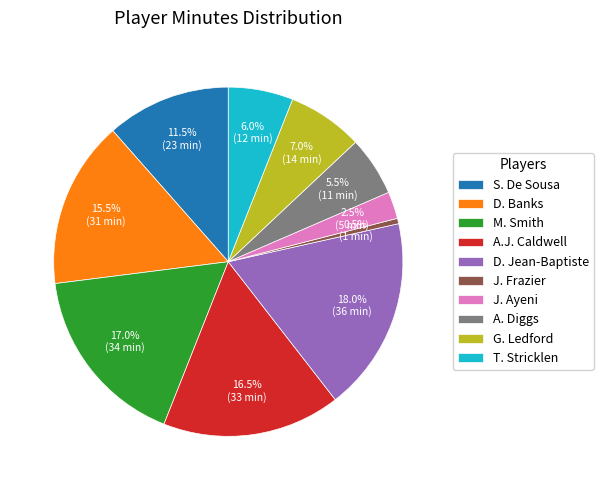

What is the largest slice in the pie chart?

D. Jean-Baptiste